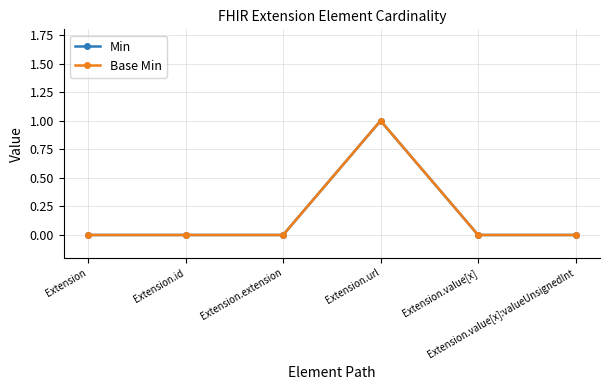

True or false: Min has more than 0 points higher than both neighbors.

True